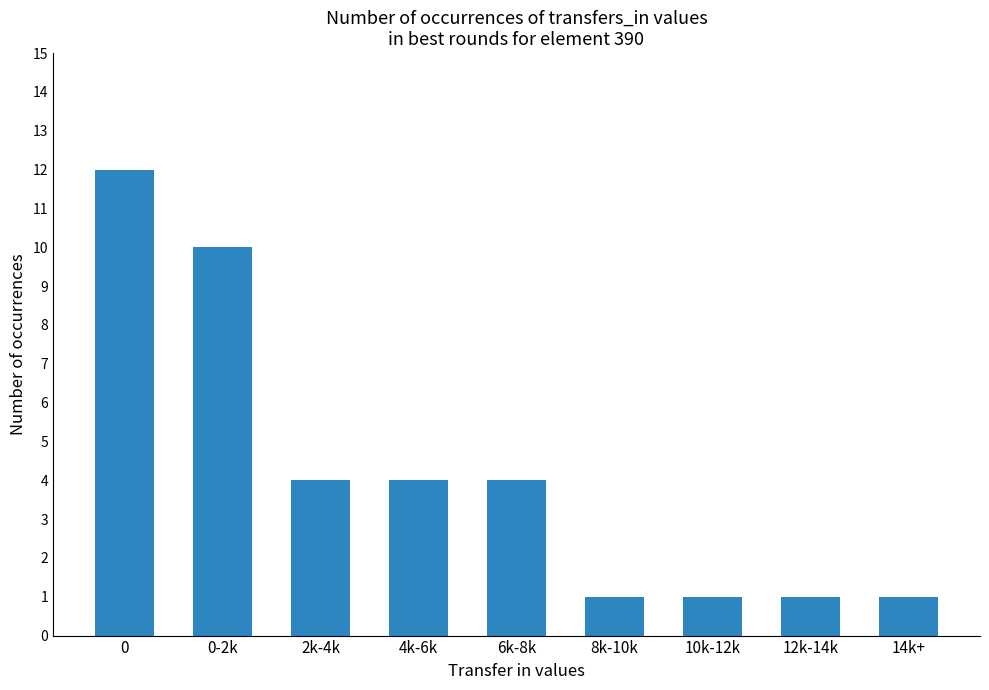

What position from the left is 10k-12k?

7